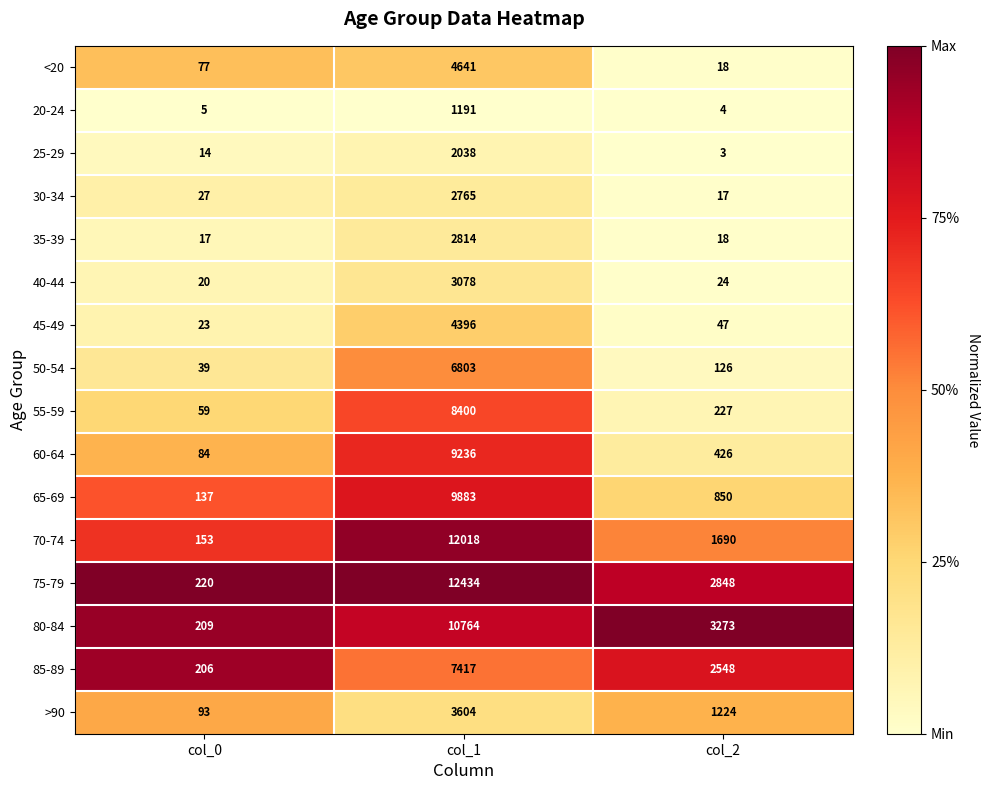

What is the smallest value displayed?

3